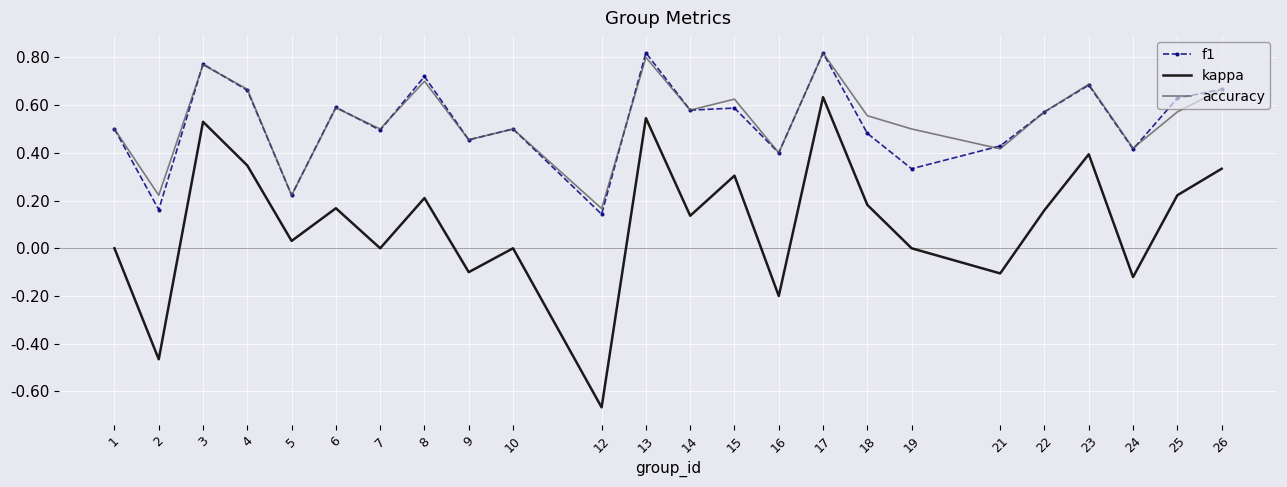

How many categories are shown in the chart?

24